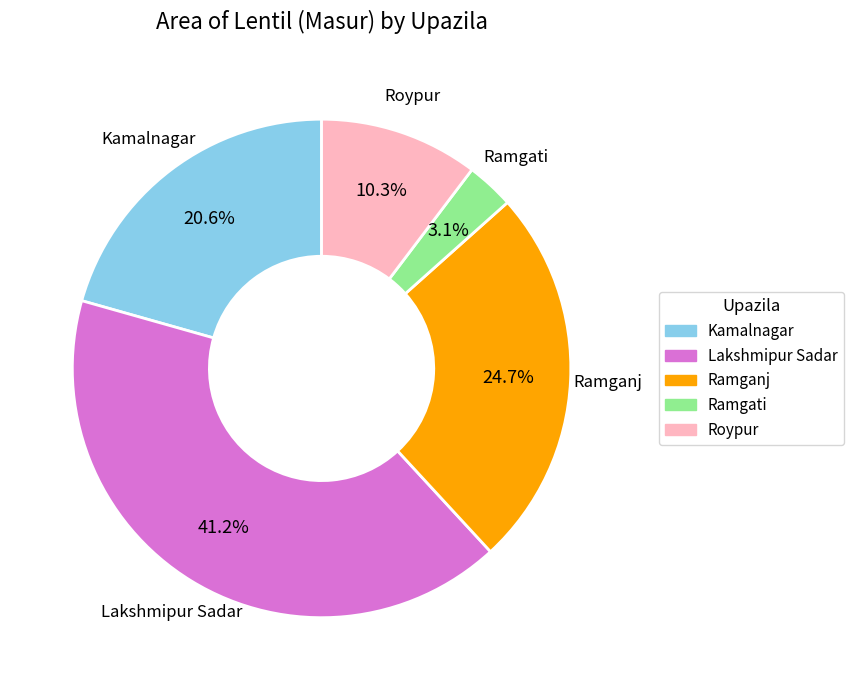

Is it true that Lakshmipur Sadar is 27% of the pie?

False